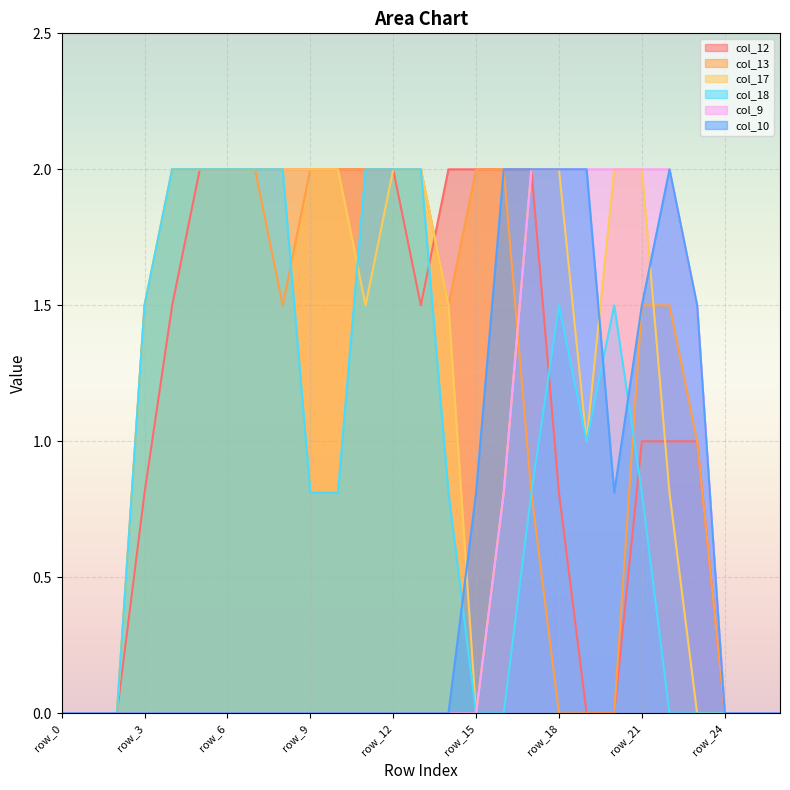

What is the average value of the col_17 series?

1.2